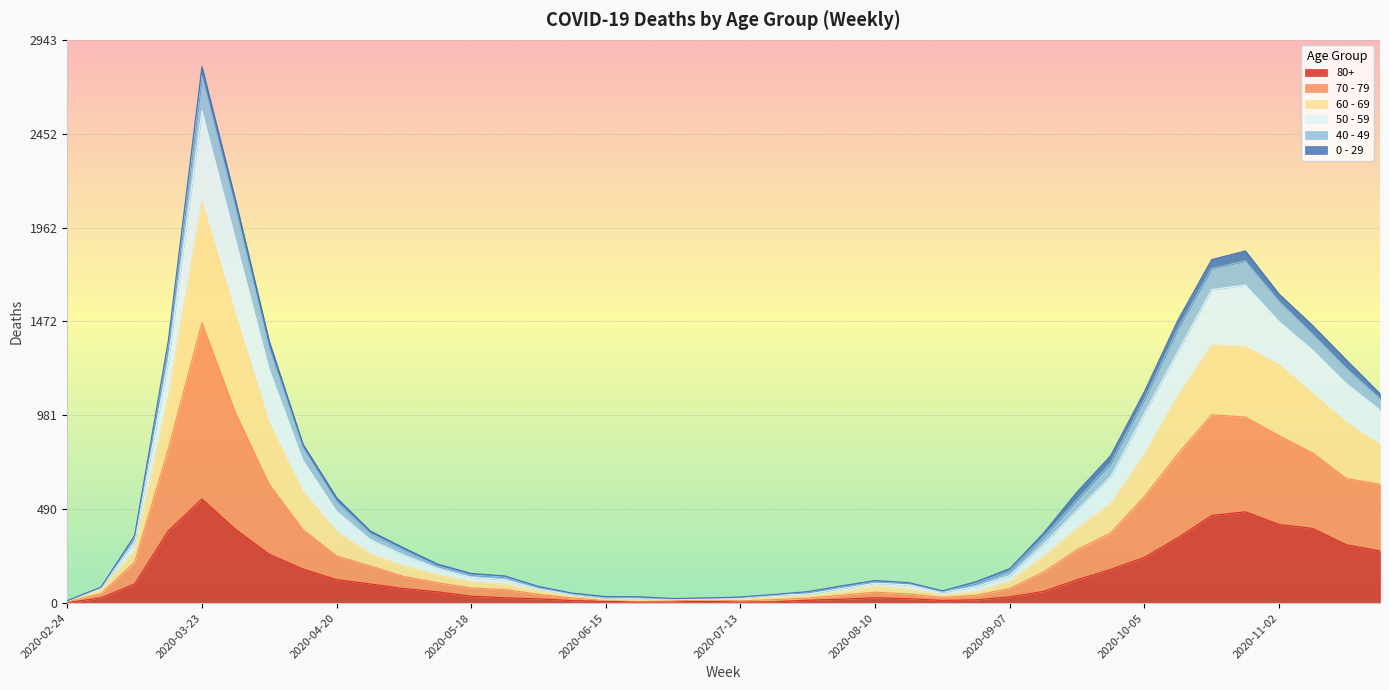

Rank the categories by 80+ value from lowest to highest.

2020-02-24, 2020-07-13, 2020-06-22, 2020-06-29, 2020-07-20, 2020-06-15, 2020-07-06, 2020-06-08, 2020-08-24, 2020-07-27, 2020-08-31, 2020-08-03, 2020-06-01, 2020-08-17, 2020-03-02, 2020-05-25, 2020-08-10, 2020-09-07, 2020-05-18, 2020-05-11, 2020-09-14, 2020-05-04, 2020-03-09, 2020-04-27, 2020-09-21, 2020-04-20, 2020-09-28, 2020-04-13, 2020-10-05, 2020-04-06, 2020-11-23, 2020-11-16, 2020-10-12, 2020-03-16, 2020-03-30, 2020-11-09, 2020-11-02, 2020-10-19, 2020-10-26, 2020-03-23